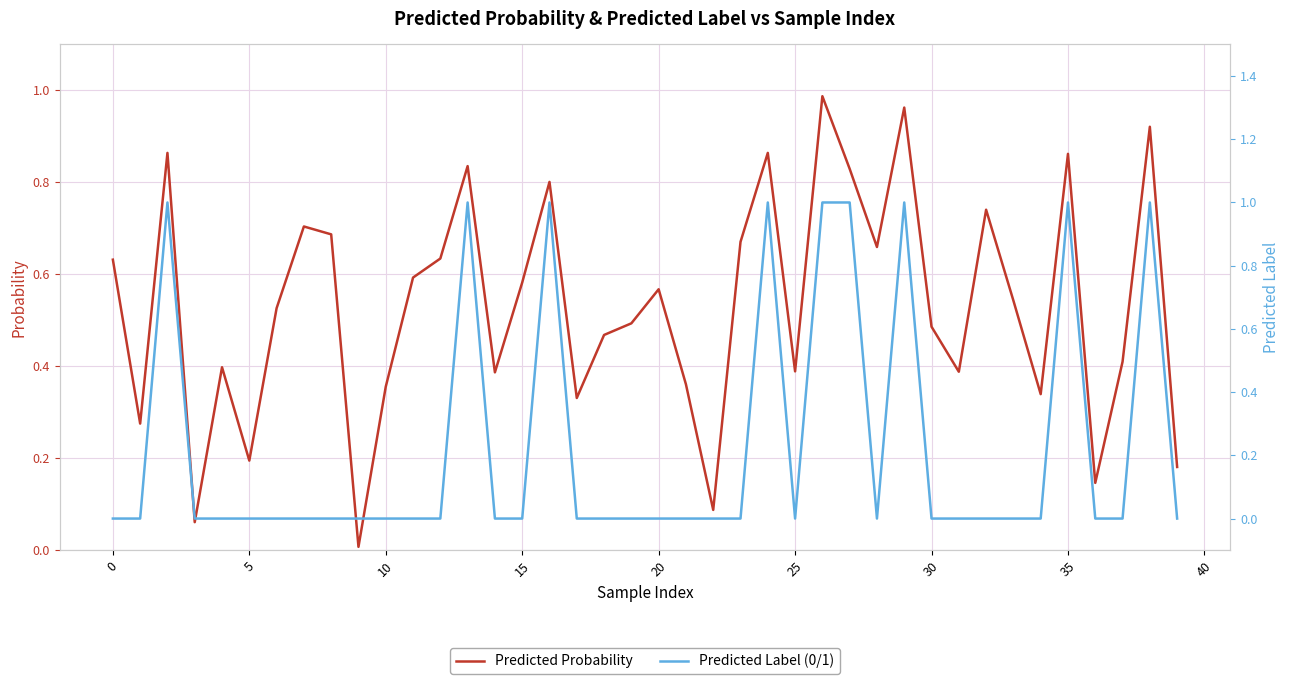

Is it true that Predicted Probability equals 0.2 at 5?

True